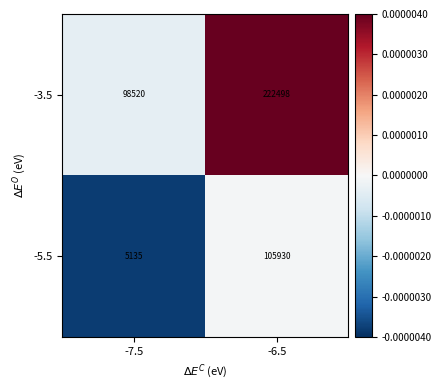

Is it true that -5.5 equals 7326 at -7.5?

False